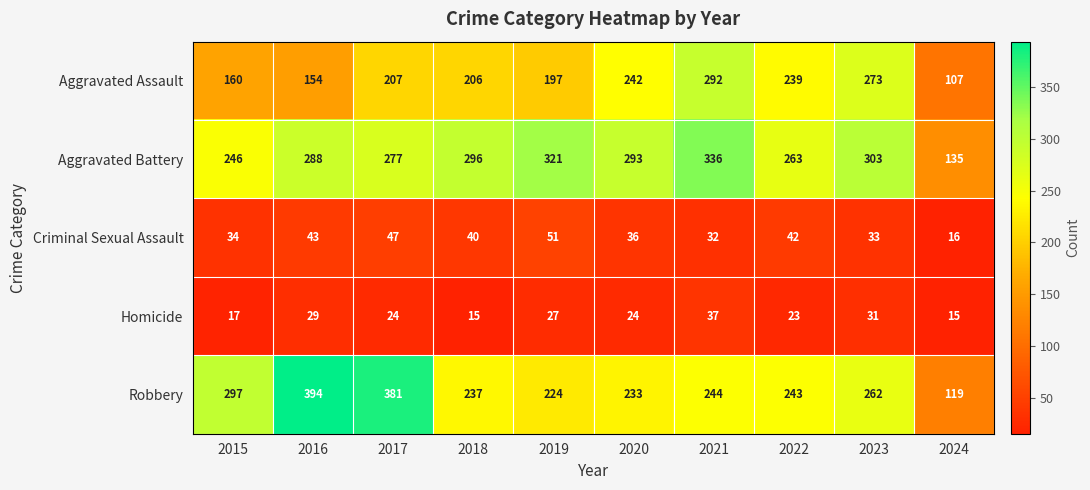

What is the average value of the Aggravated Battery series?

276